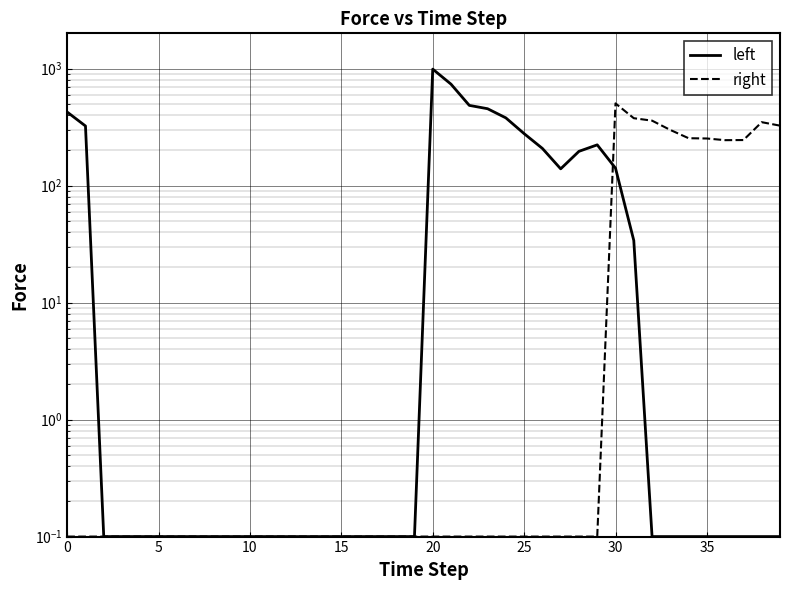

Which has a higher value, 15 or 31?

31